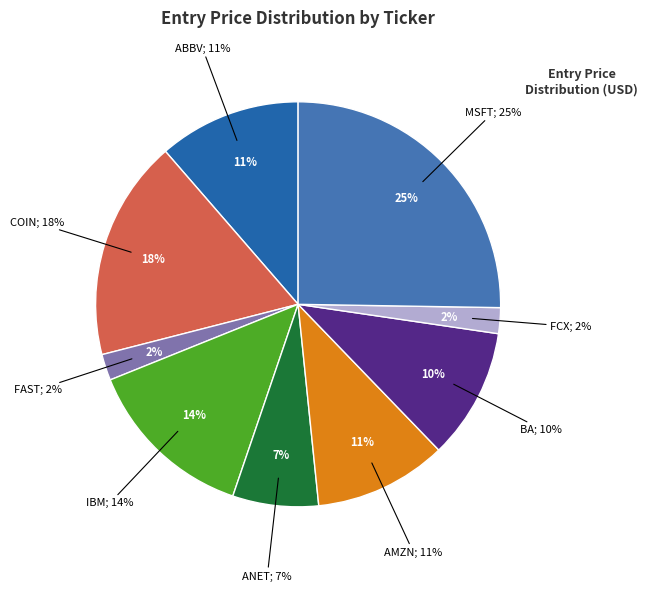

How many segments does this pie chart have?

9